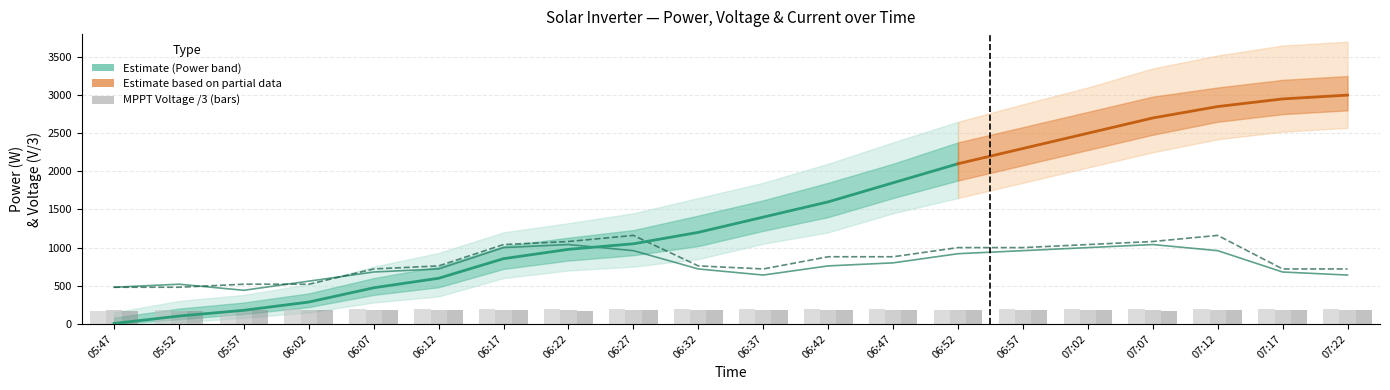

Reading right to left, what are all the values shown in this chart?

V MPPT 1(V): 07:22=195.8	07:17=190.3	07:12=194.6	07:07=193.8	07:02=193.5	06:57=195.1	06:52=183.8	06:47=197.1	06:42=194.8	06:37=195.8	06:32=190.3	06:27=194.6	06:22=193.8	06:17=193.5	06:12=190.9	06:07=191.8	06:02=191.7	05:57=181.8	05:52=178.8	05:47=171.3
V MPPT 2(V): 07:22=179.0	07:17=179.3	07:12=183.4	07:07=175.3	07:02=180.0	06:57=177.9	06:52=177.0	06:47=181.4	06:42=185.7	06:37=179.0	06:32=179.3	06:27=183.4	06:22=175.3	06:17=180.0	06:12=184.4	06:07=176.6	06:02=178.3	05:57=166.1	05:52=165.1	05:47=175.3
V MPPT 3(V): 07:22=178.8	07:17=176.3	07:12=179.8	07:07=174.5	07:02=183.5	06:57=179.1	06:52=175.5	06:47=181.6	06:42=178.0	06:37=178.8	06:32=176.3	06:27=179.8	06:22=174.5	06:17=183.5	06:12=184.2	06:07=182.7	06:02=178.2	05:57=176.7	05:52=173.6	05:47=172.2
I AC 1(A): 07:22=640.0	07:17=680.0	07:12=960.0	07:07=1040.0	07:02=1000.0	06:57=960.0	06:52=920.0	06:47=800.0	06:42=760.0	06:37=640.0	06:32=720.0	06:27=960.0	06:22=1040.0	06:17=1000.0	06:12=720.0	06:07=680.0	06:02=560.0	05:57=440.0	05:52=520.0	05:47=480.0
I AC 2(A): 07:22=720.0	07:17=720.0	07:12=1160.0	07:07=1080.0	07:02=1040.0	06:57=1000.0	06:52=1000.0	06:47=880.0	06:42=880.0	06:37=720.0	06:32=760.0	06:27=1160.0	06:22=1080.0	06:17=1040.0	06:12=760.0	06:07=720.0	06:02=520.0	05:57=520.0	05:52=480.0	05:47=480.0